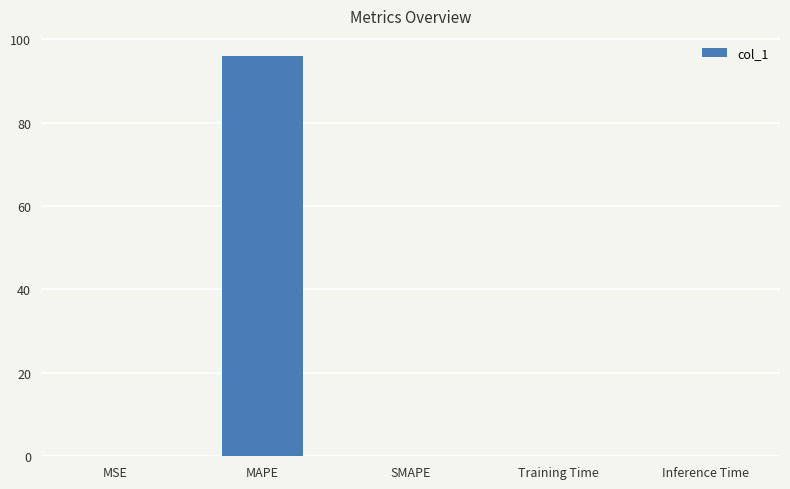

What is the maximum value shown in the chart?

96.0